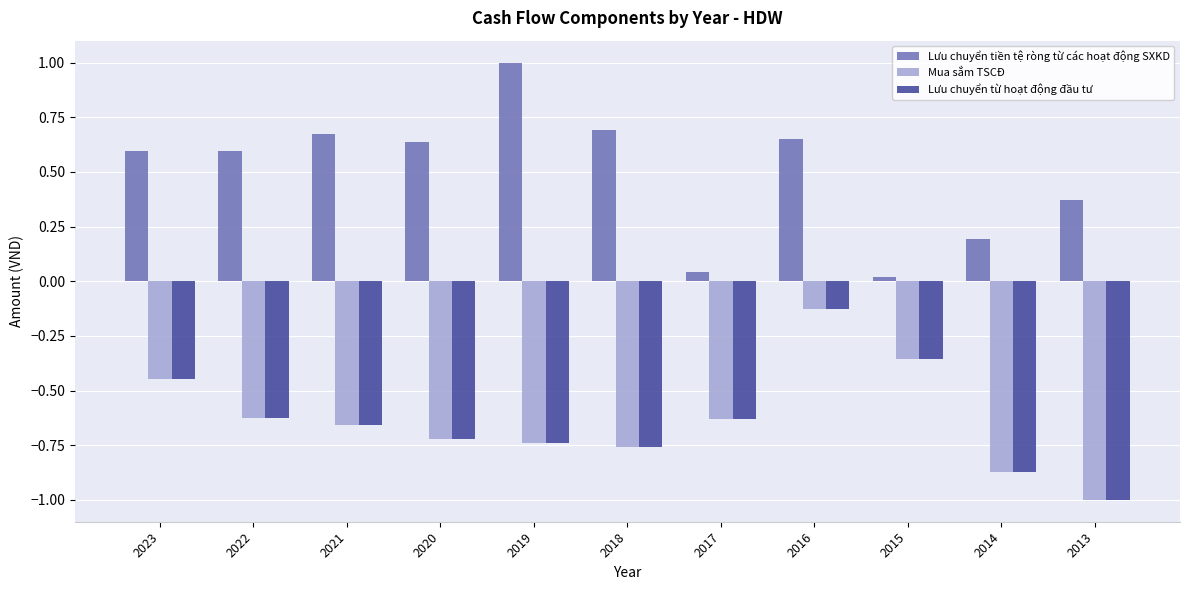

What is the sum of the Mua sắm TSCĐ values at 2022 and 2013?

-1.6